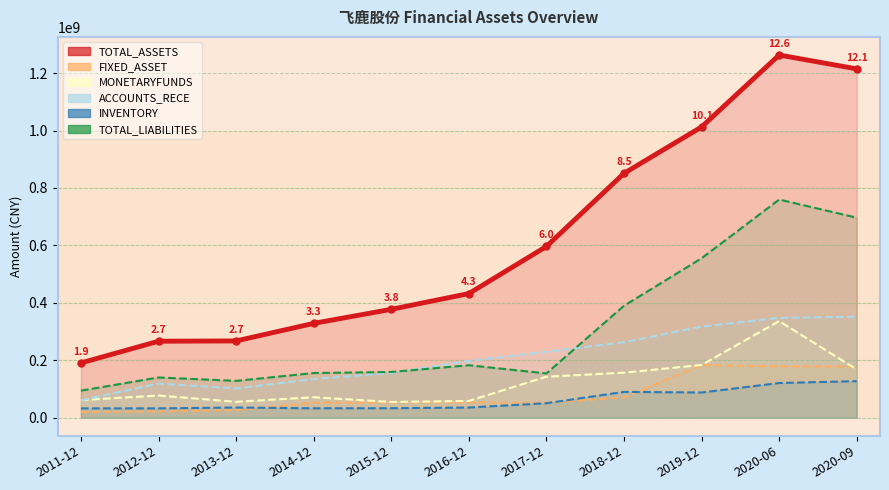

At which category is the sum across all series the highest?

2020-06